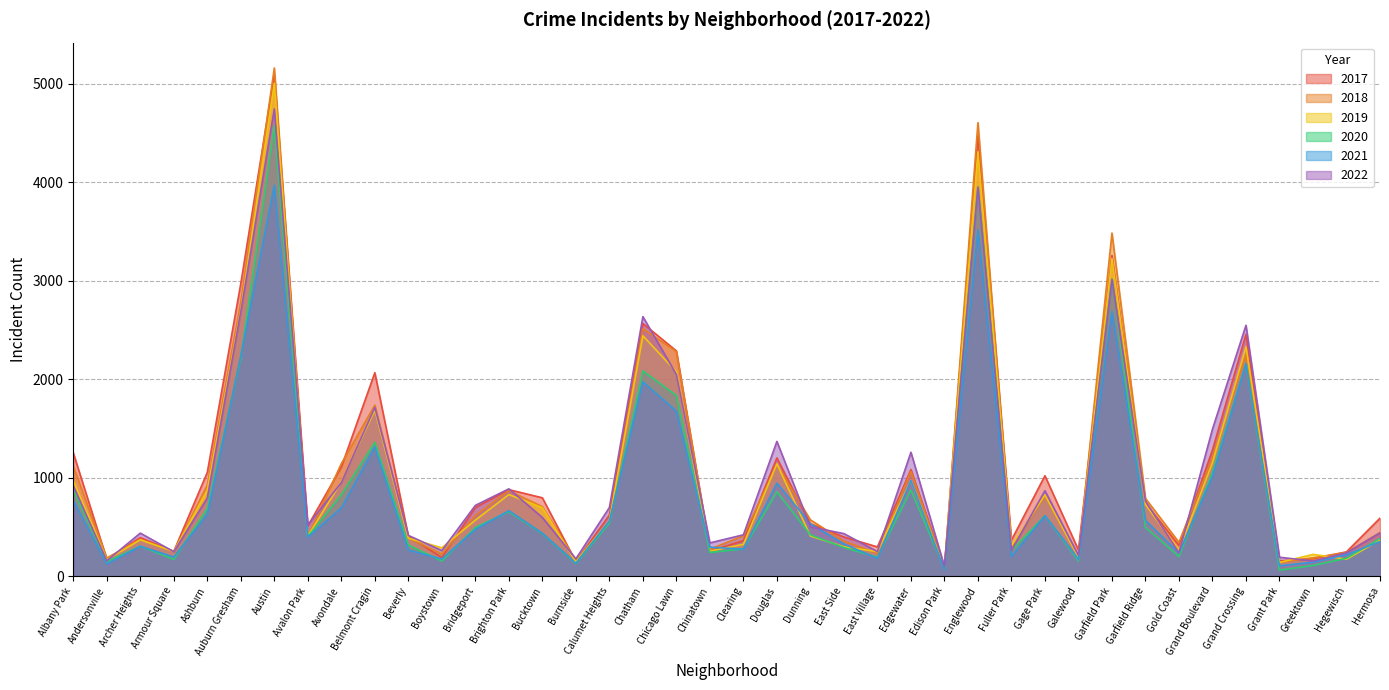

Reading right to left, what are all the values shown in this chart?

2017: Hermosa=588	Hegewisch=246	Greektown=176	Grant Park=154	Grand Crossing=2456	Grand Boulevard=1281	Gold Coast=311	Garfield Ridge=742	Garfield Park=3257	Galewood=265	Gage Park=1019	Fuller Park=365	Englewood=4472	Edison Park=87	Edgewater=1082	East Village=296	East Side=397	Dunning=531	Douglas=1200	Clearing=360	Chinatown=253	Chicago Lawn=2288	Chatham=2566	Calumet Heights=620	Burnside=145	Bucktown=795	Brighton Park=878	Bridgeport=697	Boystown=188	Beverly=404	Belmont Cragin=2066	Avondale=1107	Avalon Park=509	Austin=5095	Auburn Gresham=2973	Ashburn=1053	Armour Square=251	Archer Heights=391	Andersonville=171	Albany Park=1252
2019: Hermosa=365	Hegewisch=171	Greektown=220	Grant Park=138	Grand Crossing=2328	Grand Boulevard=1153	Gold Coast=261	Garfield Ridge=728	Garfield Park=3226	Galewood=189	Gage Park=825	Fuller Park=308	Englewood=4310	Edison Park=76	Edgewater=972	East Village=248	East Side=298	Dunning=407	Douglas=1140	Clearing=322	Chinatown=253	Chicago Lawn=2076	Chatham=2441	Calumet Heights=561	Burnside=142	Bucktown=694	Brighton Park=828	Bridgeport=568	Boystown=287	Beverly=385	Belmont Cragin=1687	Avondale=957	Avalon Park=405	Austin=5008	Auburn Gresham=2700	Ashburn=872	Armour Square=249	Archer Heights=368	Andersonville=166	Albany Park=968
2021: Hermosa=350	Hegewisch=217	Greektown=140	Grant Park=104	Grand Crossing=2160	Grand Boulevard=1015	Gold Coast=233	Garfield Ridge=565	Garfield Park=2688	Galewood=170	Gage Park=613	Fuller Park=200	Englewood=3519	Edison Park=62	Edgewater=970	East Village=180	East Side=325	Dunning=530	Douglas=944	Clearing=274	Chinatown=293	Chicago Lawn=1675	Chatham=1973	Calumet Heights=559	Burnside=130	Bucktown=435	Brighton Park=664	Bridgeport=474	Boystown=173	Beverly=265	Belmont Cragin=1313	Avondale=692	Avalon Park=395	Austin=3971	Auburn Gresham=2237	Ashburn=629	Armour Square=193	Archer Heights=303	Andersonville=123	Albany Park=767
2020: Hermosa=382	Hegewisch=181	Greektown=107	Grant Park=60	Grand Crossing=2158	Grand Boulevard=1052	Gold Coast=198	Garfield Ridge=494	Garfield Park=3018	Galewood=154	Gage Park=612	Fuller Park=259	Englewood=3952	Edison Park=75	Edgewater=873	East Village=191	East Side=290	Dunning=419	Douglas=857	Clearing=276	Chinatown=239	Chicago Lawn=1834	Chatham=2084	Calumet Heights=538	Burnside=126	Bucktown=431	Brighton Park=654	Bridgeport=493	Boystown=153	Beverly=315	Belmont Cragin=1357	Avondale=826	Avalon Park=400	Austin=4578	Auburn Gresham=2213	Ashburn=686	Armour Square=169	Archer Heights=303	Andersonville=147	Albany Park=870
2022: Hermosa=438	Hegewisch=236	Greektown=153	Grant Park=191	Grand Crossing=2548	Grand Boulevard=1493	Gold Coast=236	Garfield Ridge=761	Garfield Park=3012	Galewood=209	Gage Park=867	Fuller Park=260	Englewood=3950	Edison Park=99	Edgewater=1258	East Village=248	East Side=431	Dunning=500	Douglas=1368	Clearing=419	Chinatown=337	Chicago Lawn=2048	Chatham=2636	Calumet Heights=696	Burnside=175	Bucktown=595	Brighton Park=886	Bridgeport=718	Boystown=259	Beverly=413	Belmont Cragin=1713	Avondale=949	Avalon Park=519	Austin=4746	Auburn Gresham=2685	Ashburn=793	Armour Square=247	Archer Heights=436	Andersonville=155	Albany Park=918
2018: Hermosa=442	Hegewisch=240	Greektown=185	Grant Park=141	Grand Crossing=2250	Grand Boulevard=1205	Gold Coast=342	Garfield Ridge=789	Garfield Park=3485	Galewood=201	Gage Park=816	Fuller Park=289	Englewood=4607	Edison Park=75	Edgewater=1064	East Village=230	East Side=354	Dunning=571	Douglas=1131	Clearing=409	Chinatown=273	Chicago Lawn=2281	Chatham=2513	Calumet Heights=554	Burnside=160	Bucktown=704	Brighton Park=869	Bridgeport=616	Boystown=224	Beverly=386	Belmont Cragin=1736	Avondale=1142	Avalon Park=401	Austin=5162	Auburn Gresham=2787	Ashburn=924	Armour Square=248	Archer Heights=374	Andersonville=183	Albany Park=1117